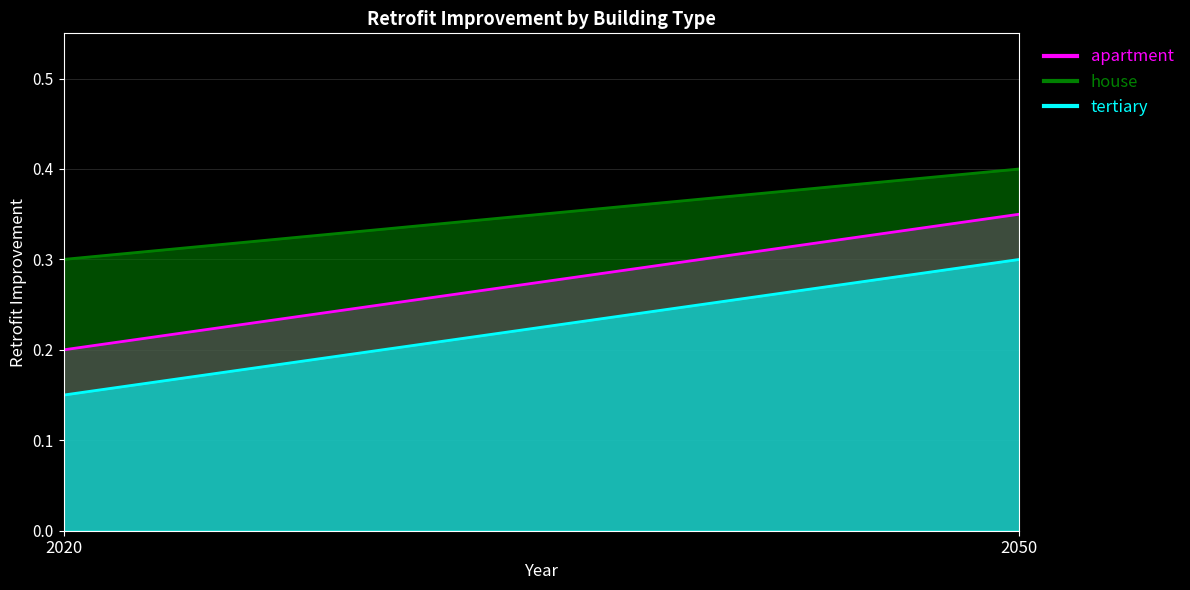

List the series in order of their peak value, highest first.

house, apartment, tertiary